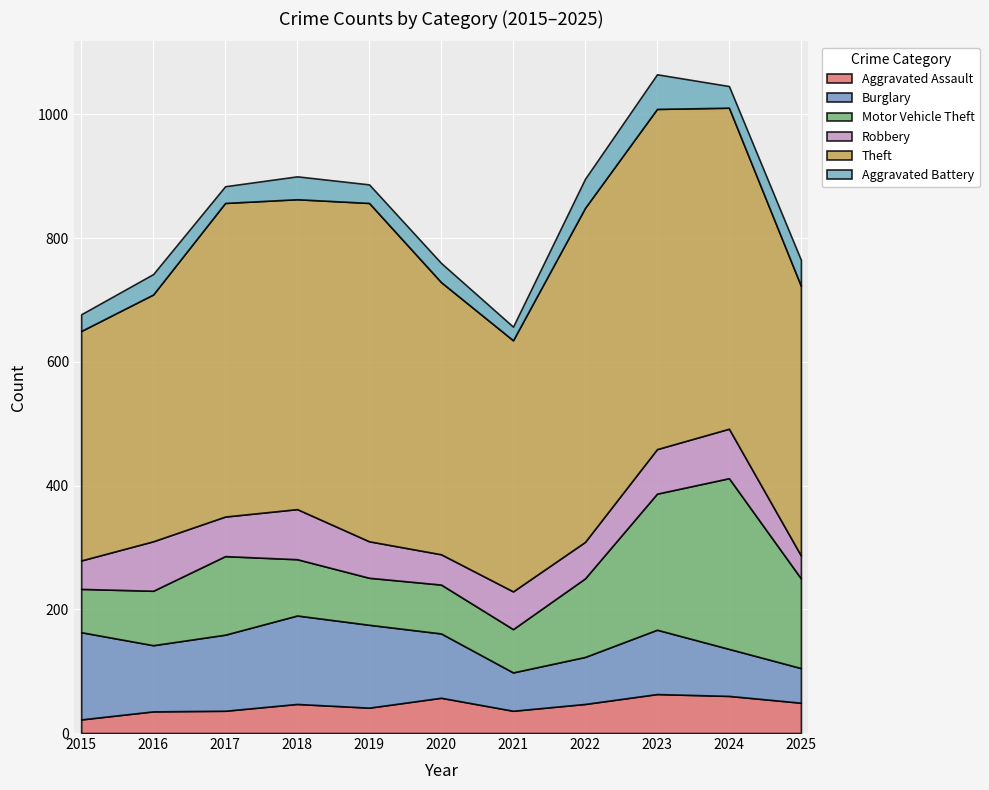

What is the sum of all Aggravated Battery values?

387